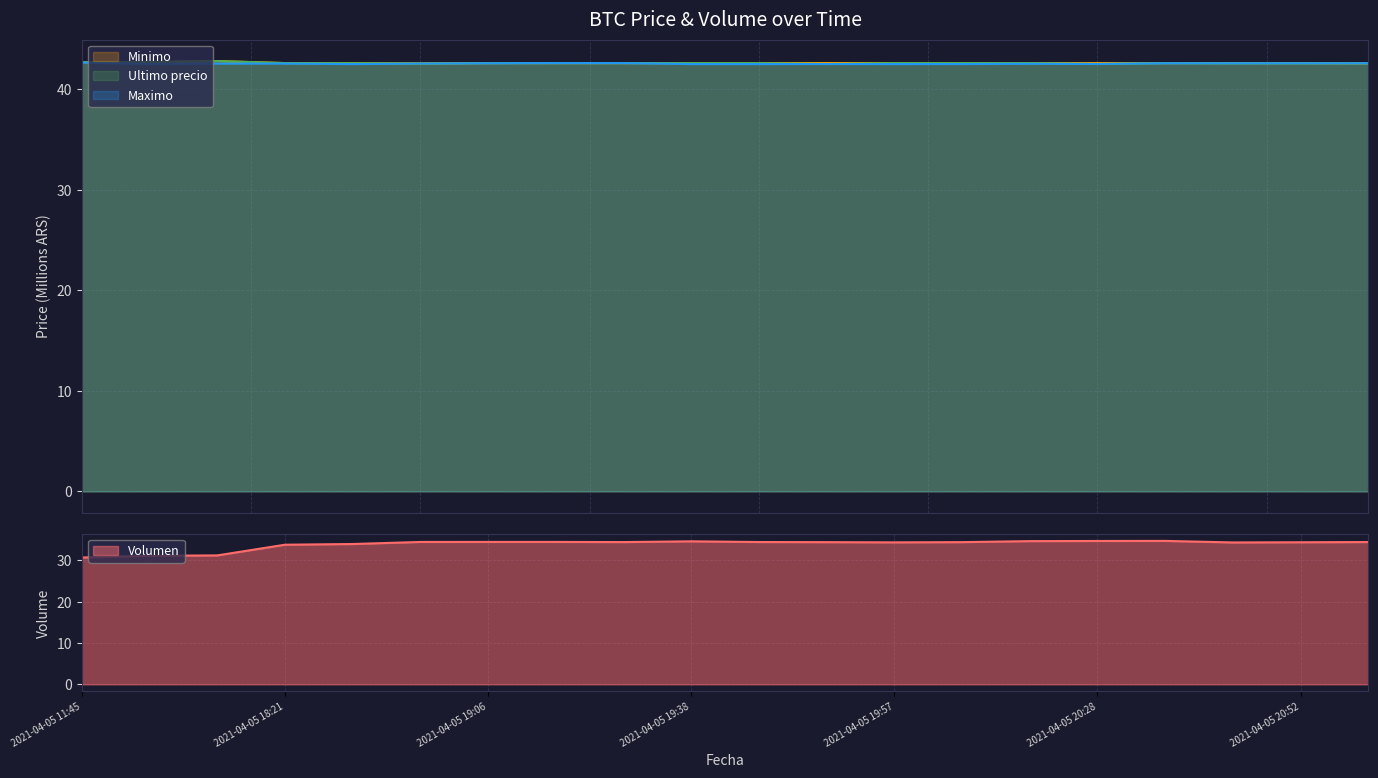

Reading left to right, transcribe all the data shown in this chart.

Volumen: 2021-04-05 11:45=30.7	2021-04-05 16:00=31.1	2021-04-05 16:21=31.2	2021-04-05 18:21=33.8	2021-04-05 18:38=34.0	2021-04-05 18:53=34.5	2021-04-05 19:06=34.5	2021-04-05 19:17=34.5	2021-04-05 19:29=34.4	2021-04-05 19:38=34.6	2021-04-05 19:46=34.4	2021-04-05 19:51=34.4	2021-04-05 19:57=34.4	2021-04-05 20:05=34.4	2021-04-05 20:15=34.7	2021-04-05 20:28=34.7	2021-04-05 20:38=34.7	2021-04-05 20:46=34.3	2021-04-05 20:52=34.4	2021-04-05 20:58=34.4
Minimo: 2021-04-05 11:45=42.7	2021-04-05 16:00=42.7	2021-04-05 16:21=42.8	2021-04-05 18:21=42.6	2021-04-05 18:38=42.6	2021-04-05 18:53=42.6	2021-04-05 19:06=42.6	2021-04-05 19:17=42.6	2021-04-05 19:29=42.6	2021-04-05 19:38=42.6	2021-04-05 19:46=42.6	2021-04-05 19:51=42.6	2021-04-05 19:57=42.6	2021-04-05 20:05=42.6	2021-04-05 20:15=42.6	2021-04-05 20:28=42.6	2021-04-05 20:38=42.6	2021-04-05 20:46=42.6	2021-04-05 20:52=42.6	2021-04-05 20:58=42.6
Ultimo precio: 2021-04-05 11:45=42.7	2021-04-05 16:00=42.7	2021-04-05 16:21=42.8	2021-04-05 18:21=42.6	2021-04-05 18:38=42.6	2021-04-05 18:53=42.5	2021-04-05 19:06=42.6	2021-04-05 19:17=42.6	2021-04-05 19:29=42.6	2021-04-05 19:38=42.6	2021-04-05 19:46=42.6	2021-04-05 19:51=42.5	2021-04-05 19:57=42.6	2021-04-05 20:05=42.6	2021-04-05 20:15=42.6	2021-04-05 20:28=42.5	2021-04-05 20:38=42.6	2021-04-05 20:46=42.6	2021-04-05 20:52=42.6	2021-04-05 20:58=42.6
Maximo: 2021-04-05 11:45=42.6	2021-04-05 16:00=42.5	2021-04-05 16:21=42.6	2021-04-05 18:21=42.5	2021-04-05 18:38=42.5	2021-04-05 18:53=42.5	2021-04-05 19:06=42.6	2021-04-05 19:17=42.6	2021-04-05 19:29=42.6	2021-04-05 19:38=42.5	2021-04-05 19:46=42.5	2021-04-05 19:51=42.5	2021-04-05 19:57=42.5	2021-04-05 20:05=42.5	2021-04-05 20:15=42.5	2021-04-05 20:28=42.5	2021-04-05 20:38=42.6	2021-04-05 20:46=42.6	2021-04-05 20:52=42.6	2021-04-05 20:58=42.6